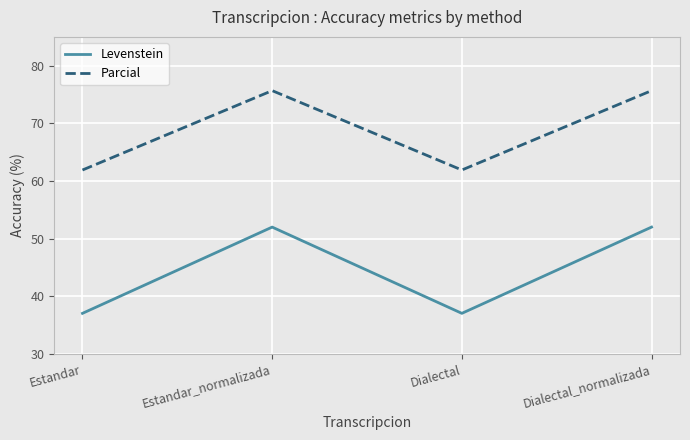

Is this an area chart (filled region under the line)?

No